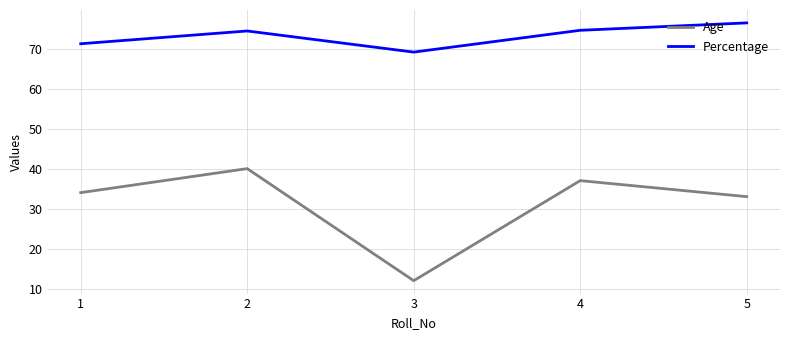

Which series changed the most between 3 and 4?

Age